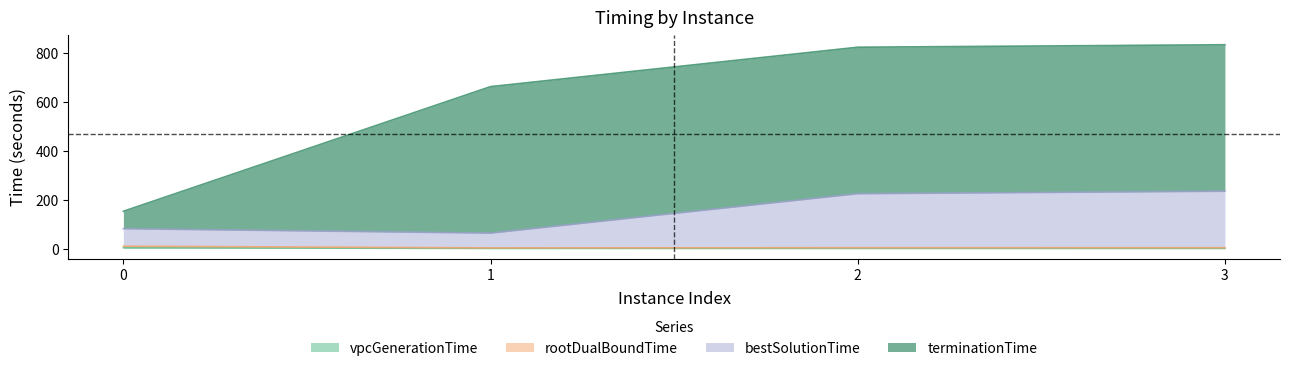

True or false: bestSolutionTime and rootDualBoundTime intersect in this chart.

False